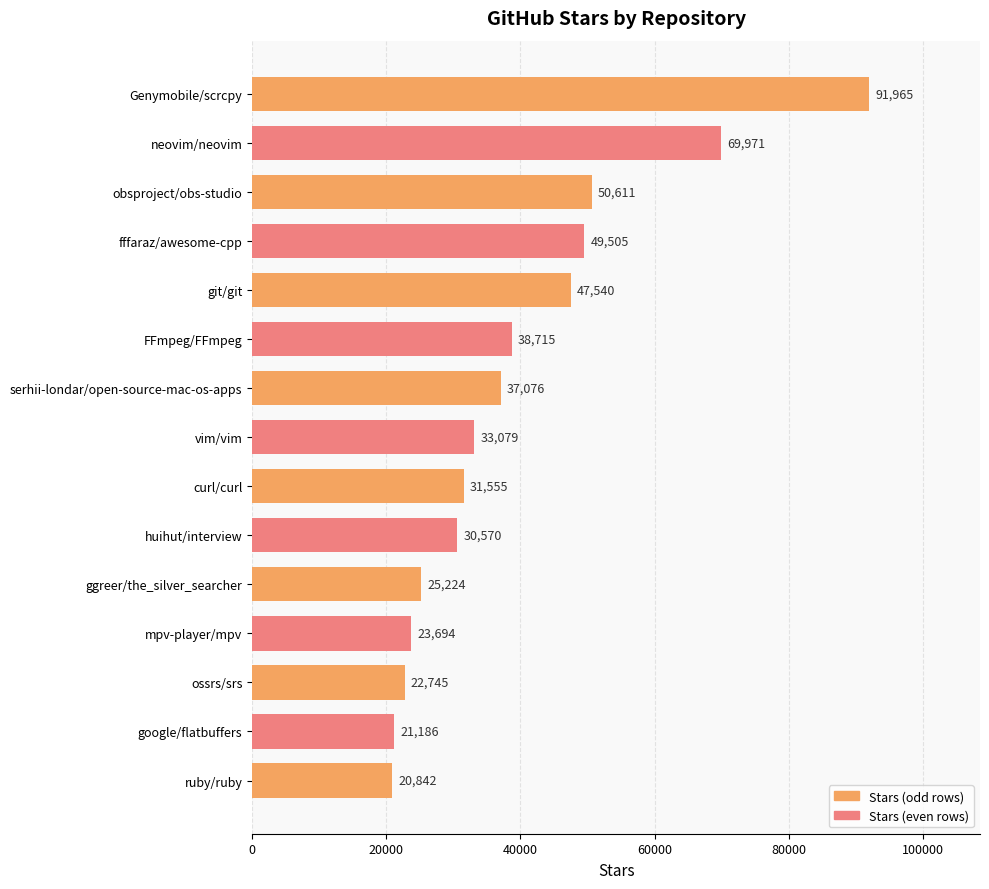

What is the average value?

39619